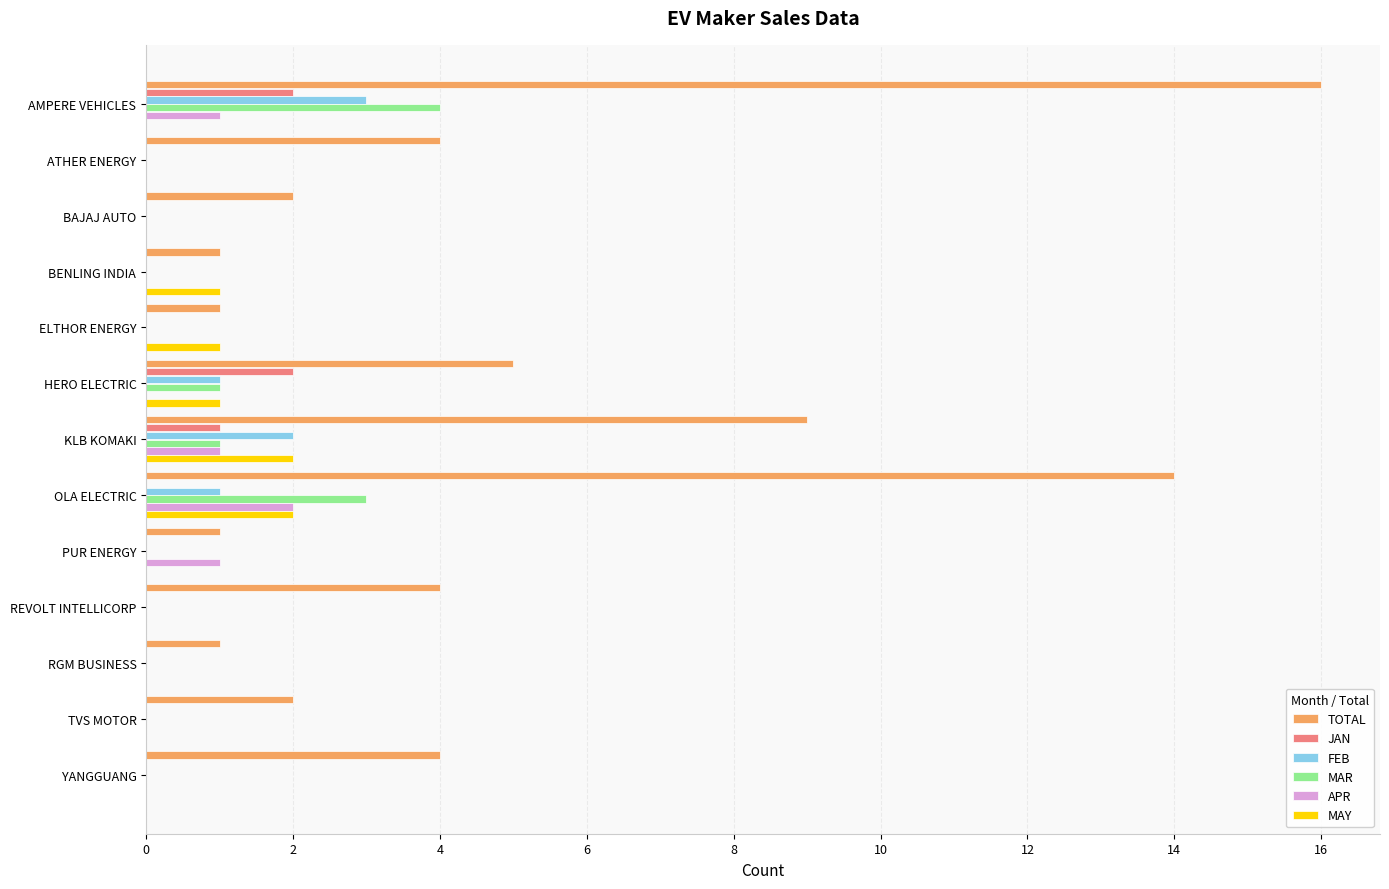

Which series has the largest total across all categories?

TOTAL